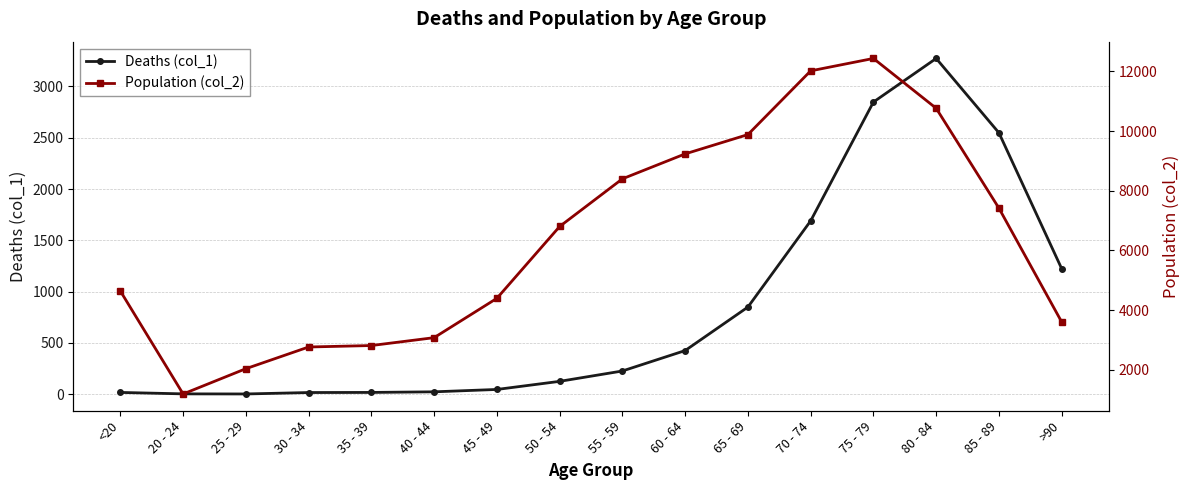

The Deaths (col_1) series shows 5 at 25 - 29. True or false?

False